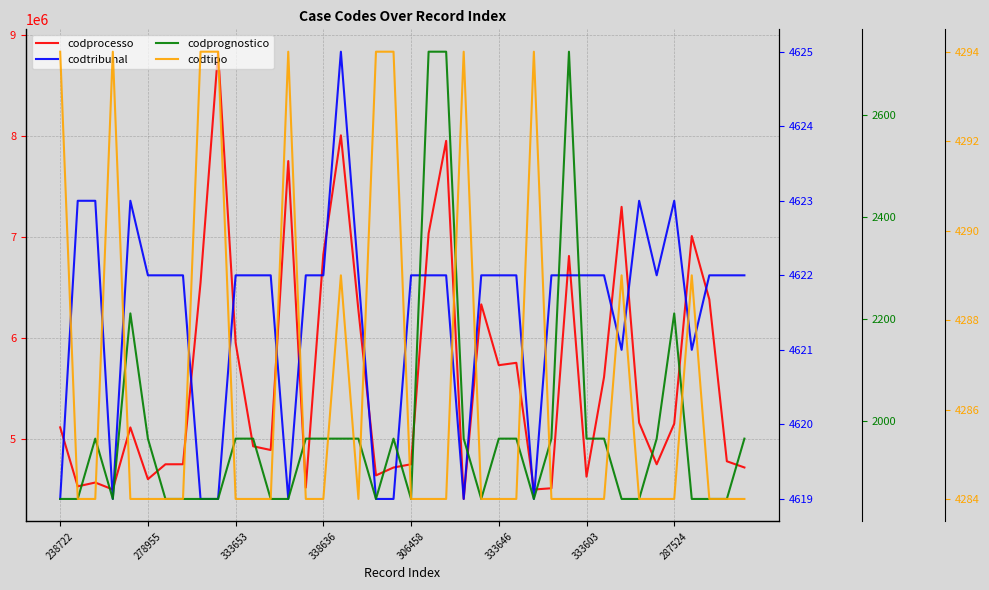

What are all the series names shown in the legend?

codprocesso, codtribunal, codprognostico, codtipo